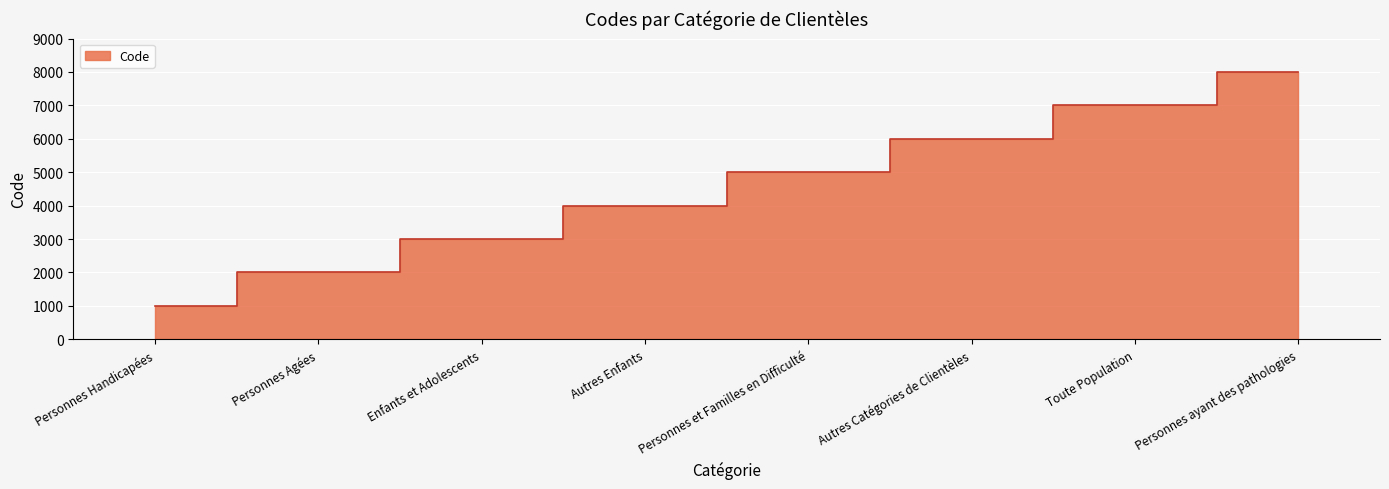

What position from the right is Toute Population?

2